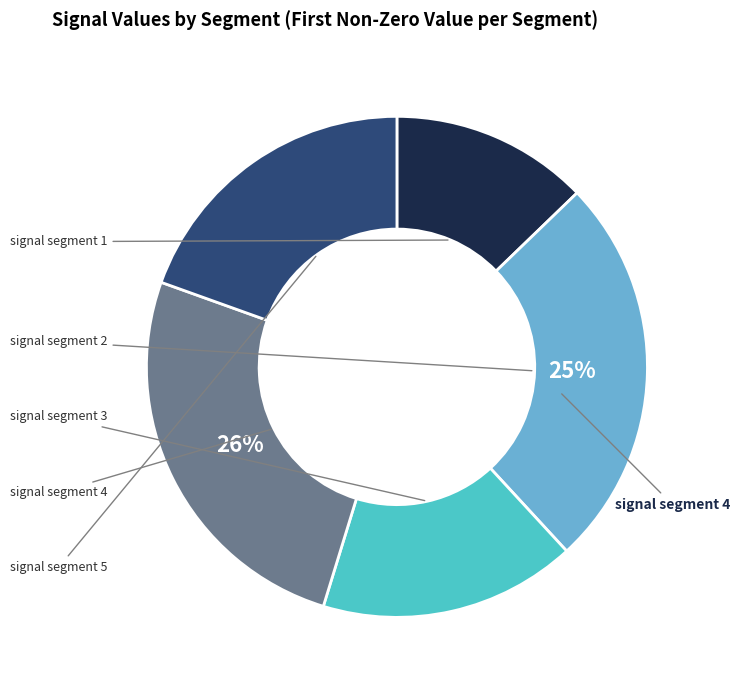

To the nearest percent, what is the difference between the largest and smallest slice percentages?

13%